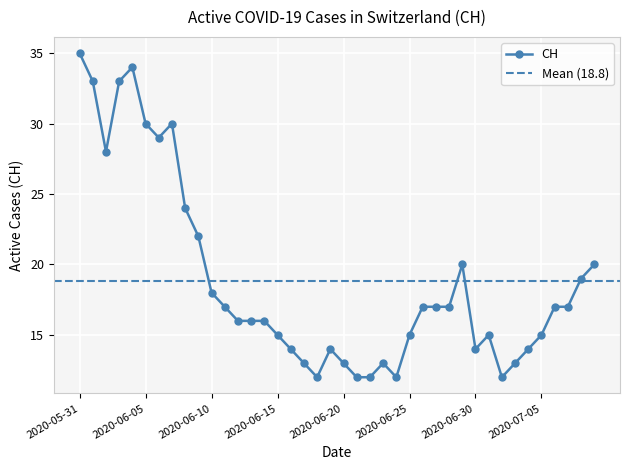

What is the label of the 27th point from the right?

2020-06-13